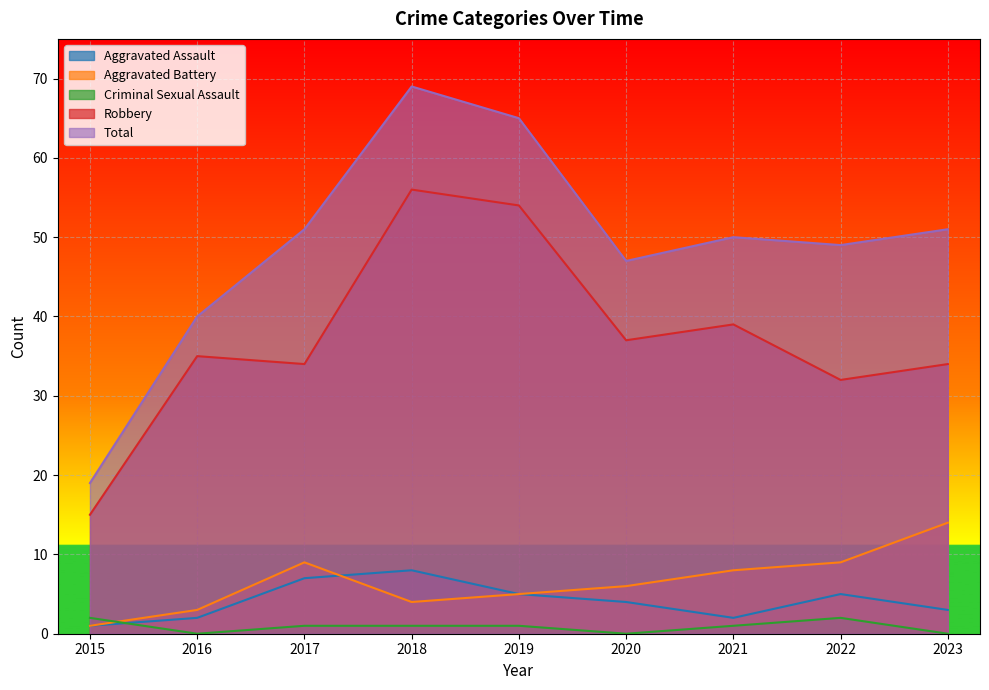

Between 2022 and 2023, which is larger?

2022